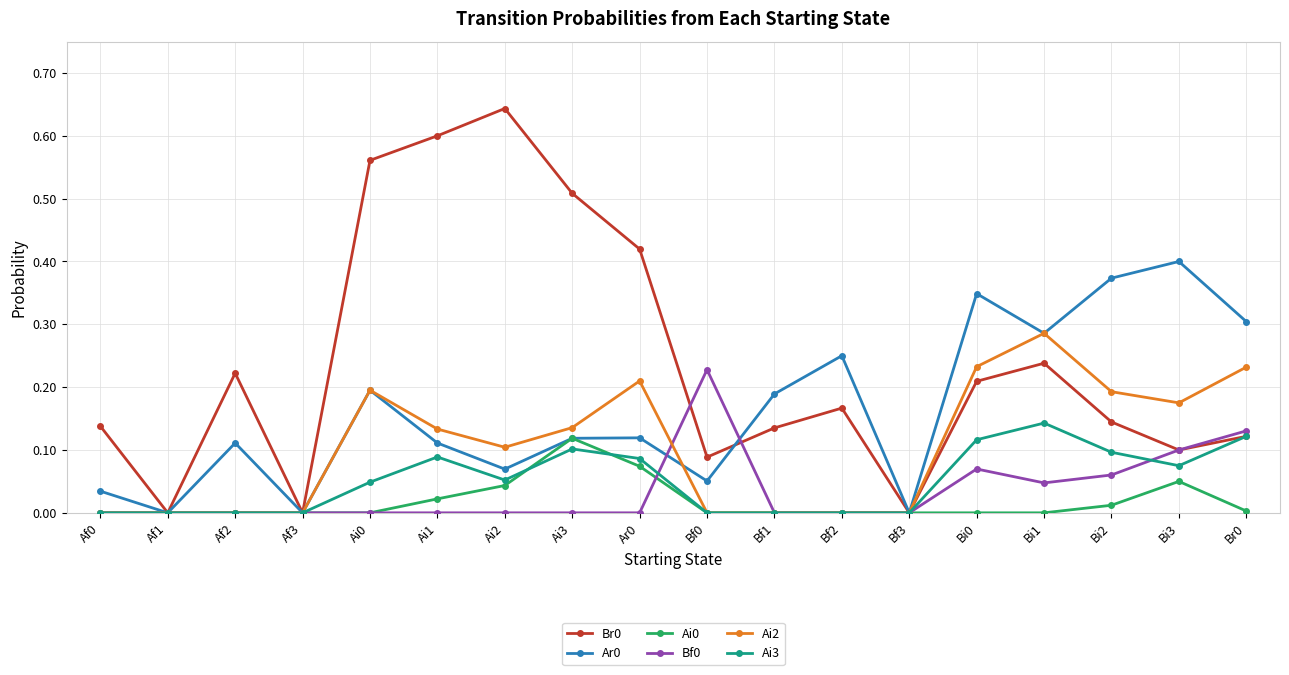

What is the label of the 11th point from the right?

Ai3